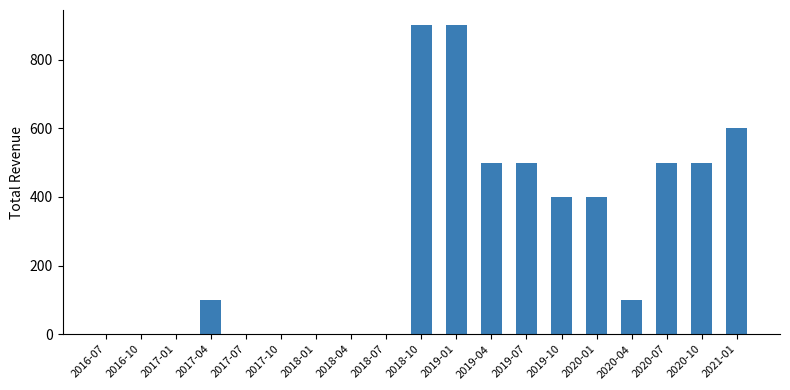

What is the sum of all values?

5400